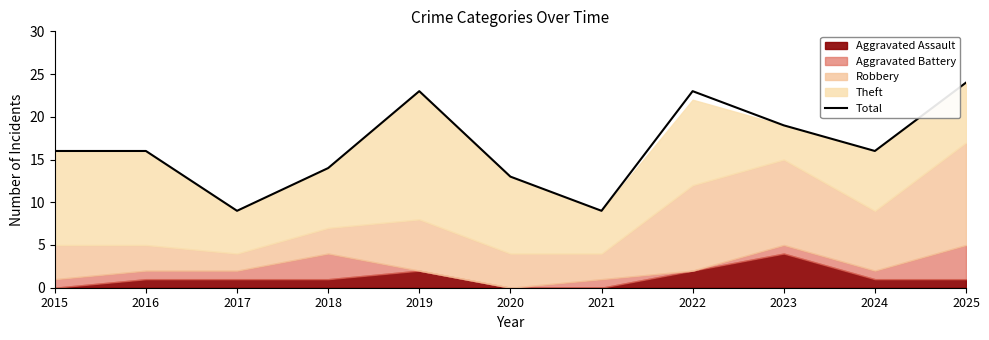

What is the average value?

17